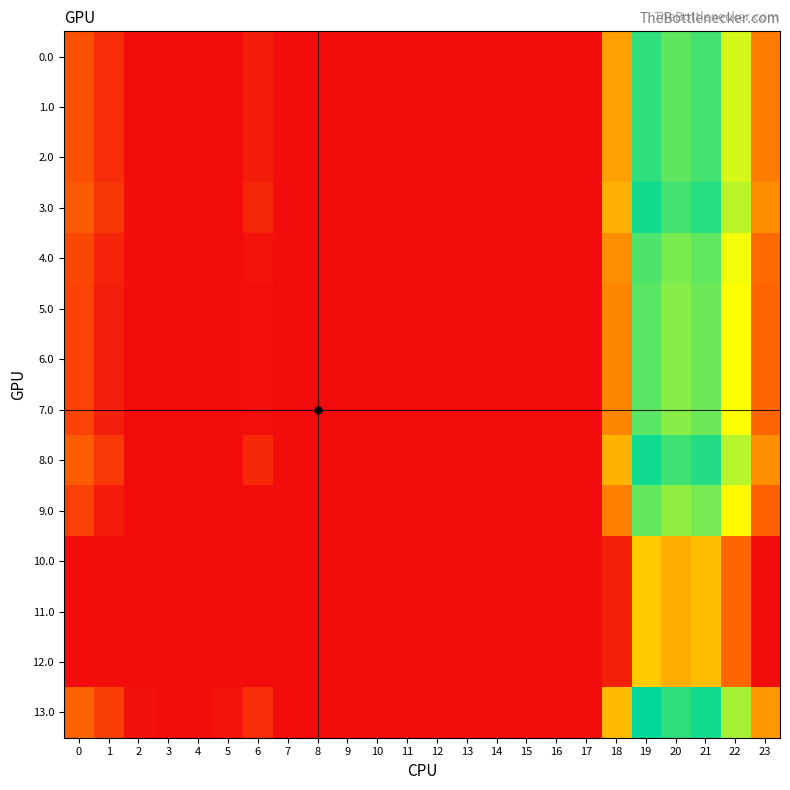

Rank the series at 1 from lowest to highest value.

10.0, 11.0, 12.0, 9.0, 5.0, 6.0, 7.0, 4.0, 0.0, 1.0, 2.0, 3.0, 8.0, 13.0